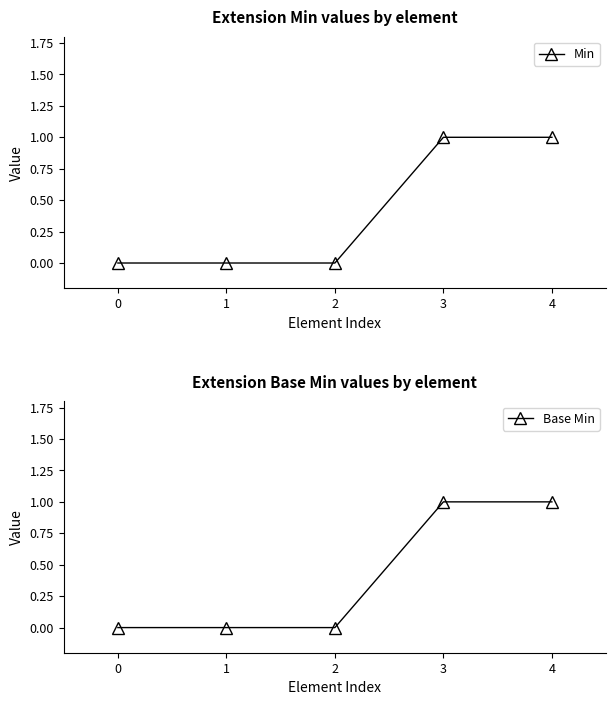

The value of Min at 4 is 1. True or false?

True